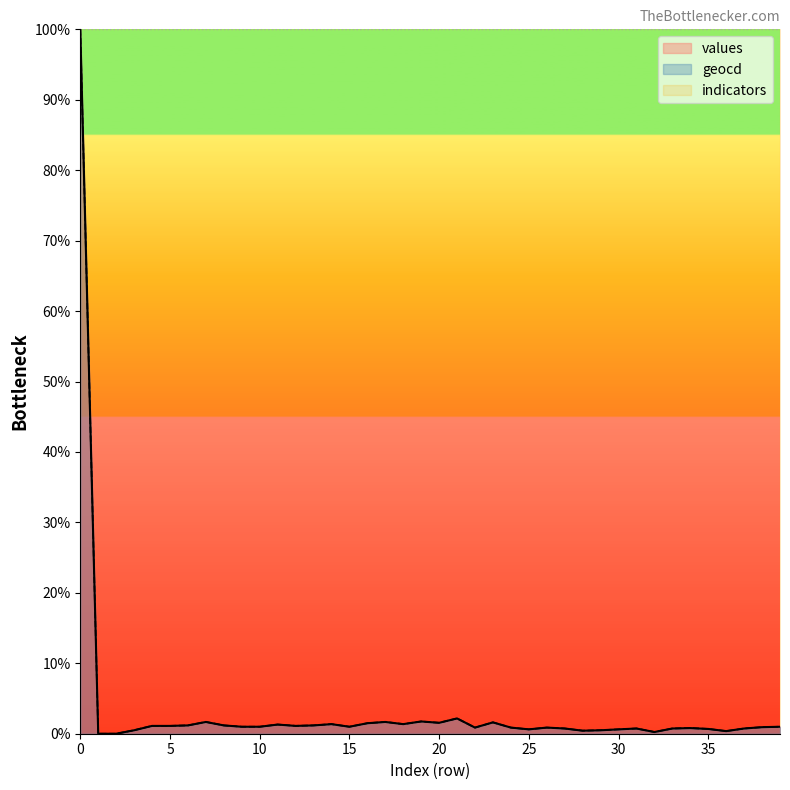

How many categories are shown in the chart?

40